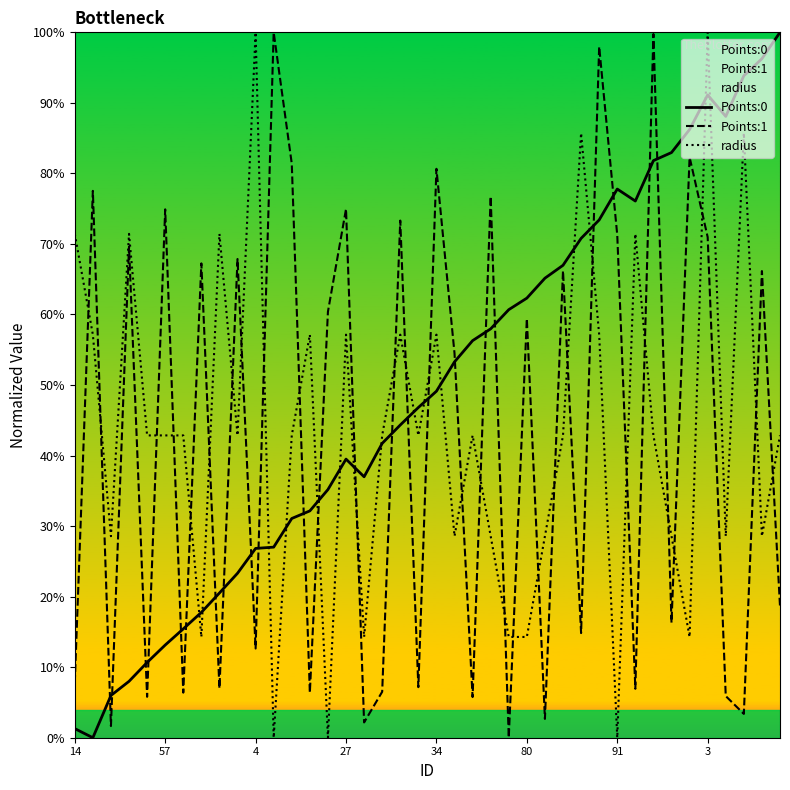

At which label does Points:0 reach its peak?

39